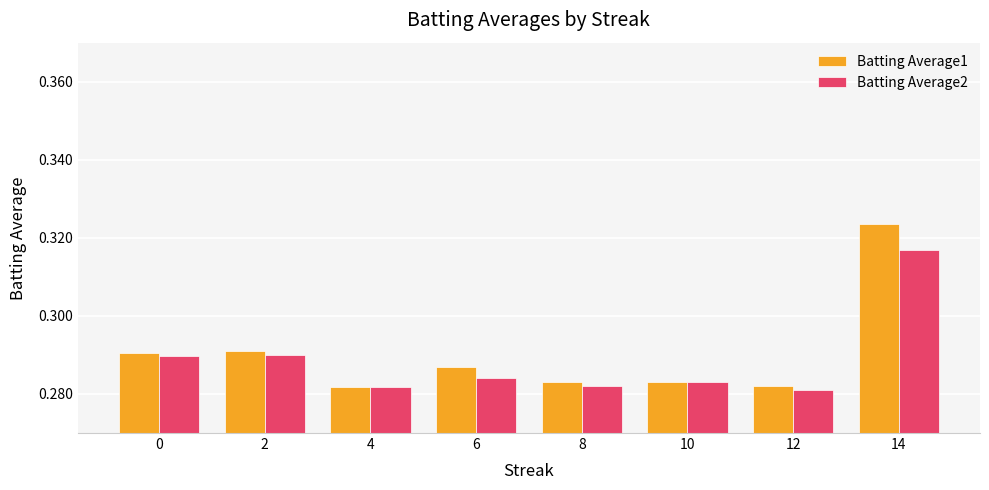

Which series has the largest total across all categories?

Batting Average1